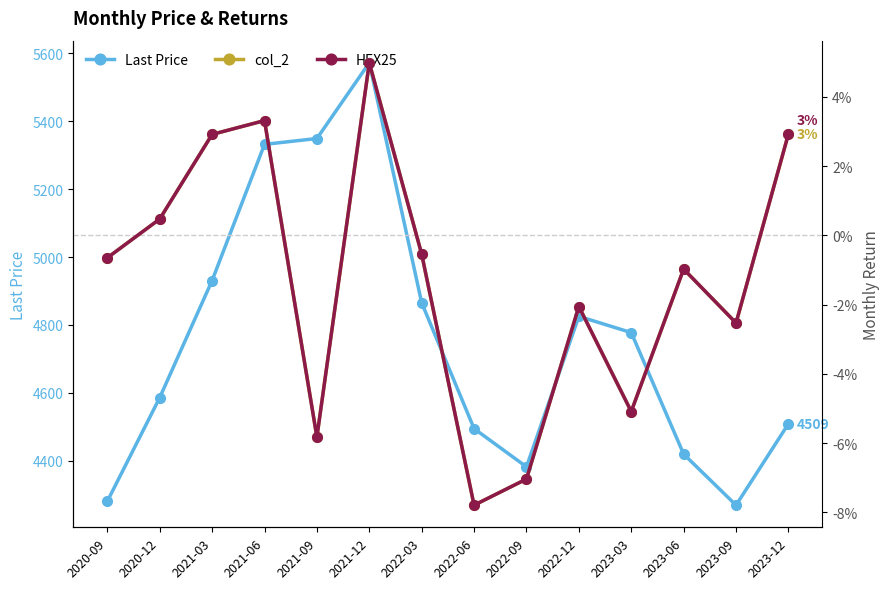

The Last Price series shows 7250.0 at 2022-09. True or false?

False